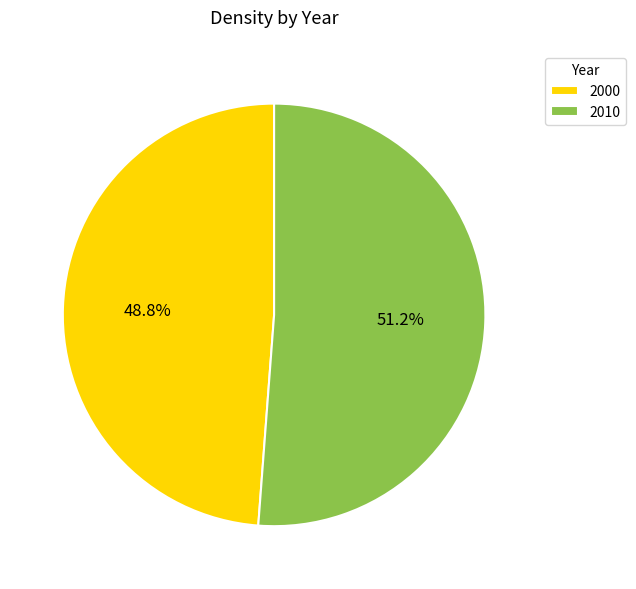

Do 2000 and 2010 together represent more than half of the pie?

Yes